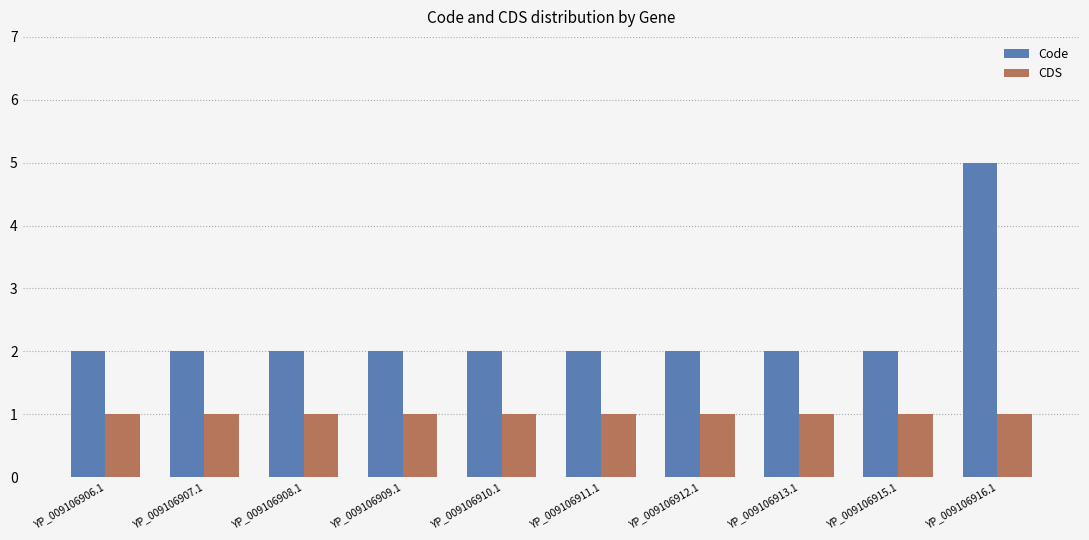

Which series has the largest range (max minus min)?

Code